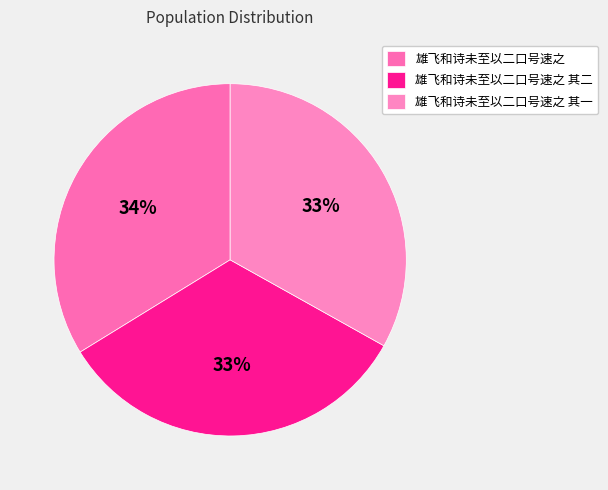

Combined, do 雄飞和诗未至以二口号速之 其一 and 雄飞和诗未至以二口号速之 其二 account for over 50%?

Yes